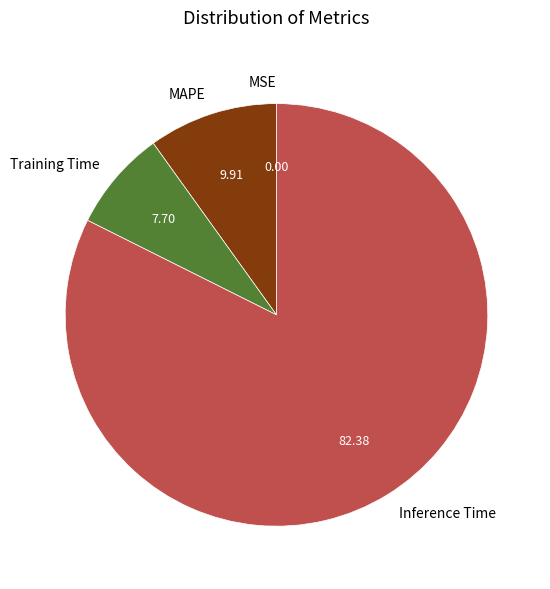

Is the sum of Training Time and MAPE greater than half?

No